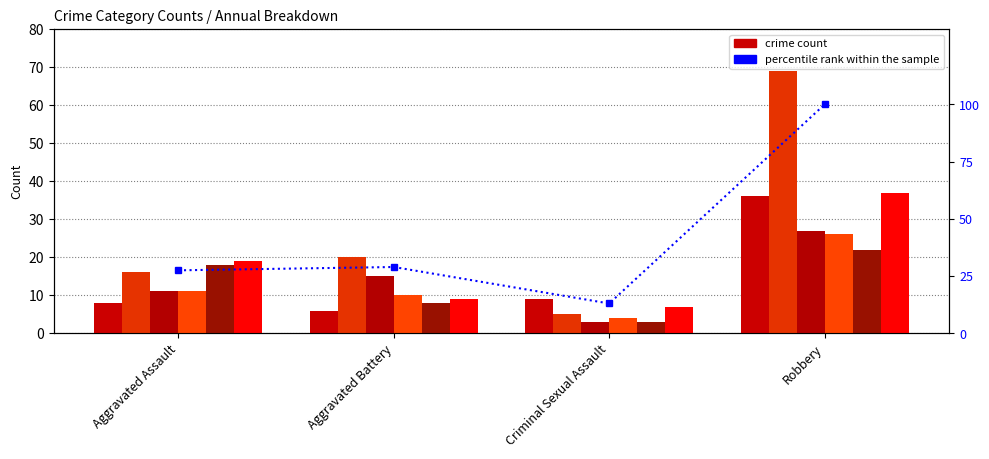

True or false: the data shows 13.0 at Criminal Sexual Assault.

True